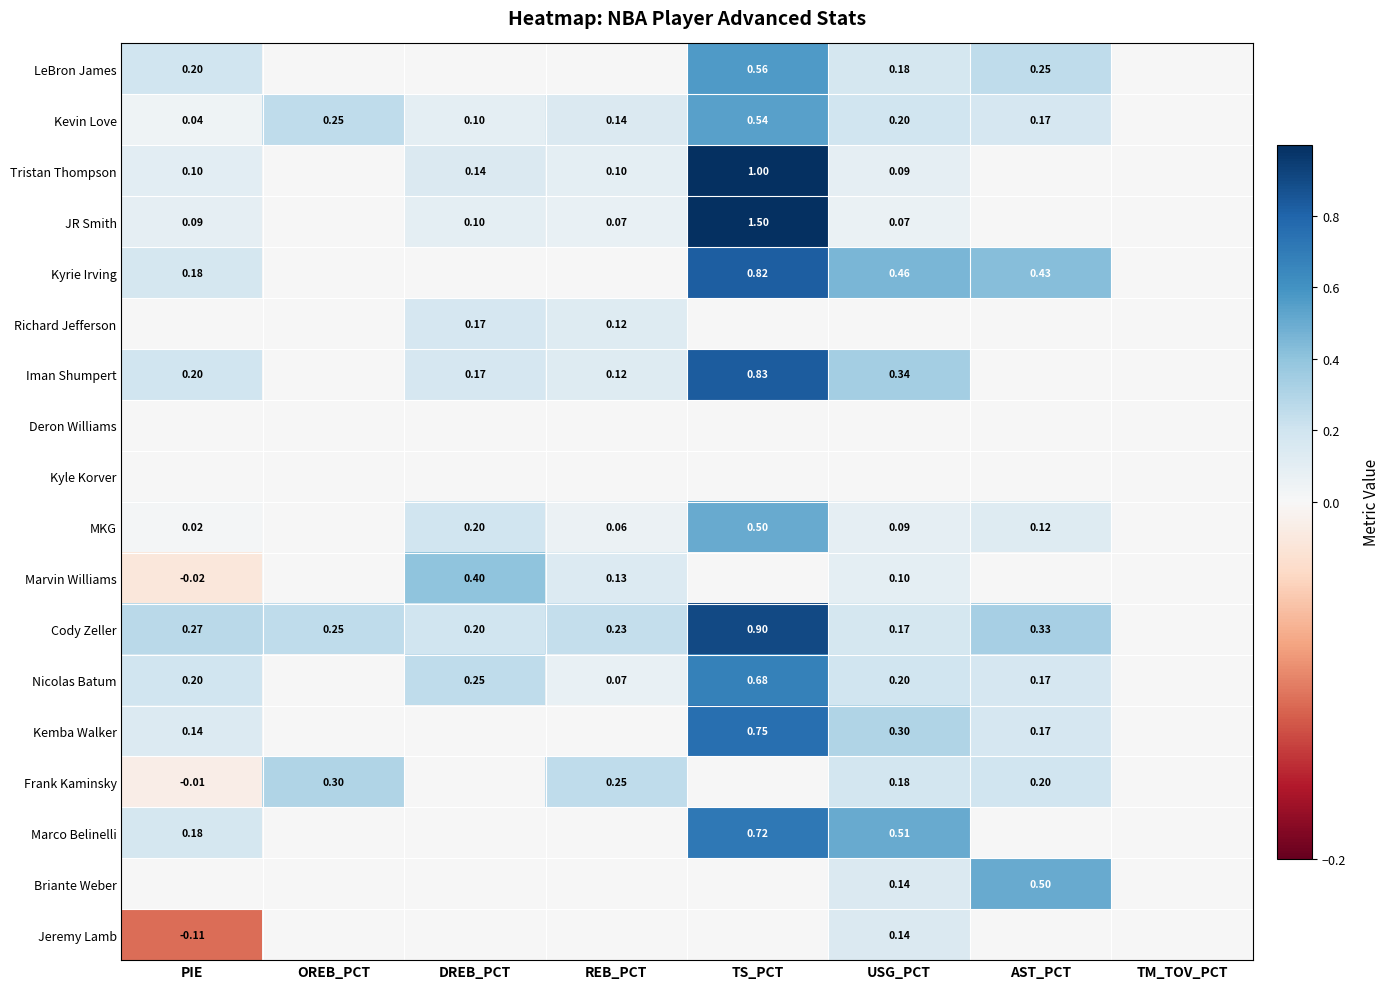

Is it true that Marvin Williams equals -0.2 at TM_TOV_PCT?

False